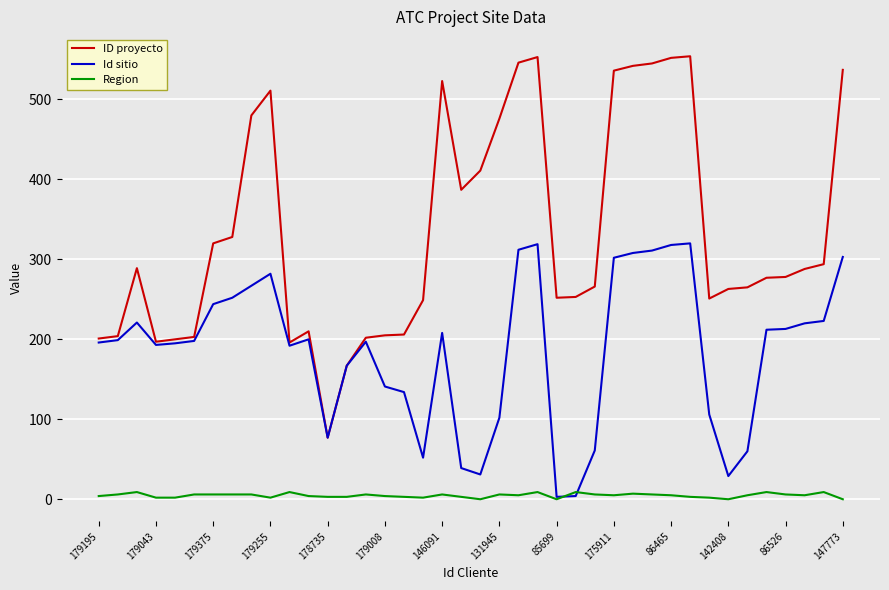

What is the greatest value displayed?

554